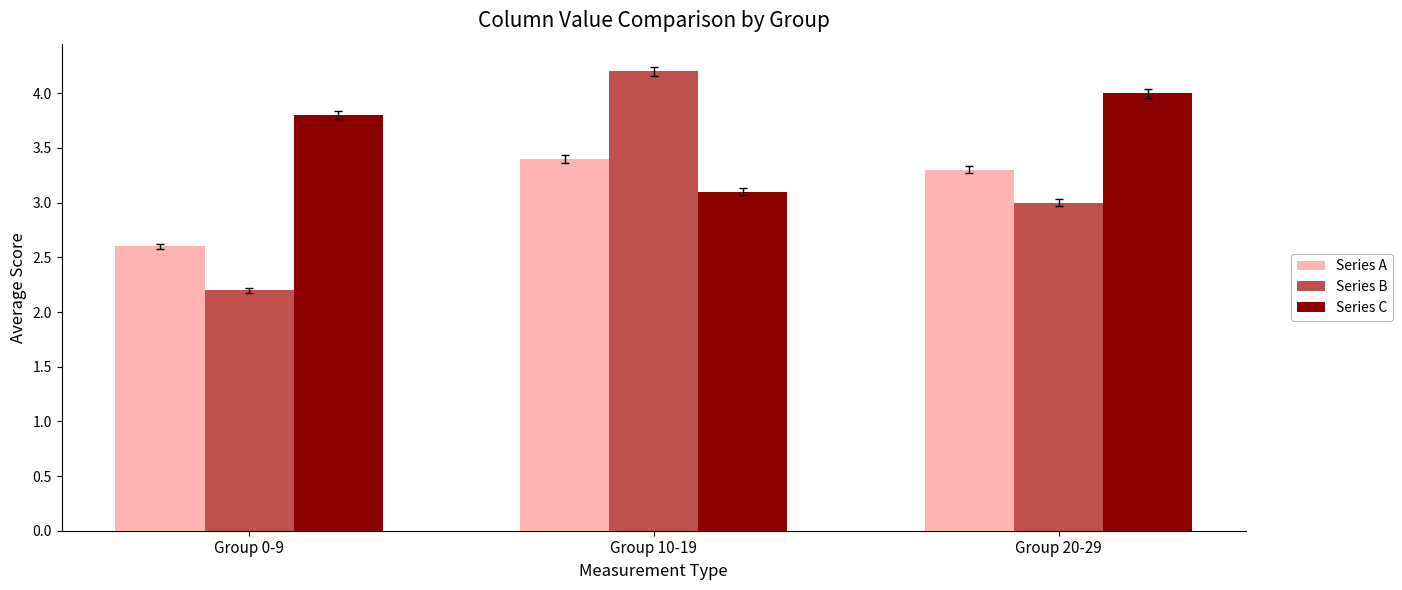

Which category has the lowest value across all series?

Group 0-9